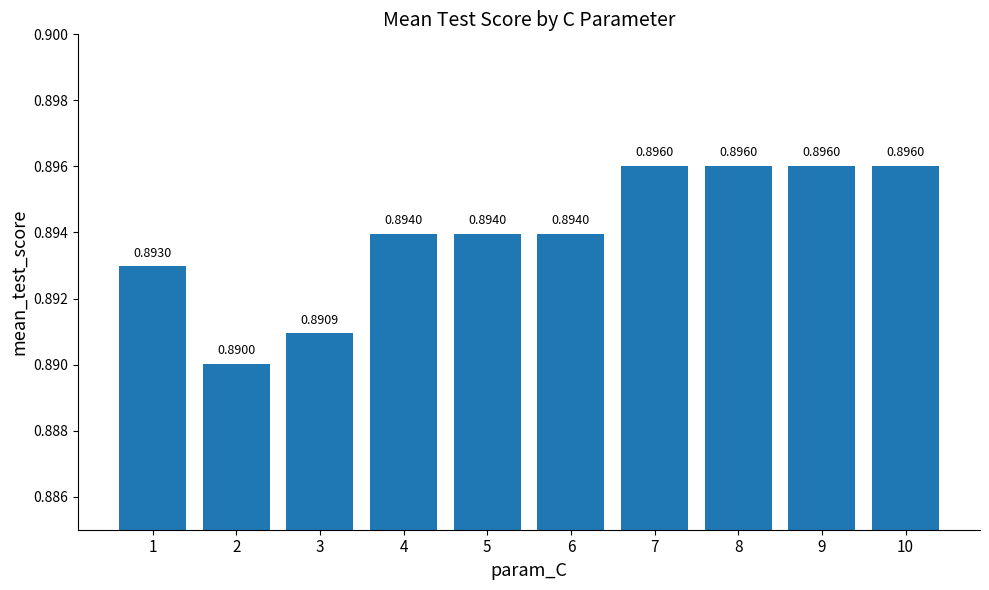

The chart shows a value of 1.6 at 3. True or false?

False